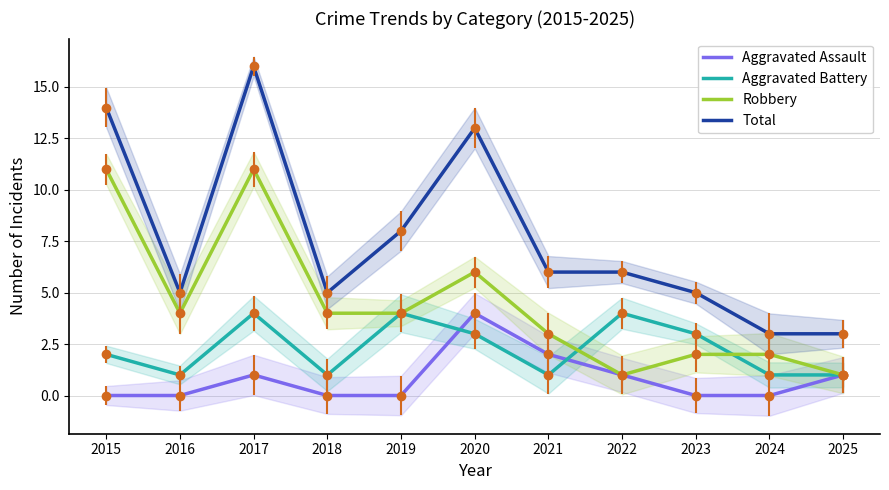

At how many categories does at least one series exceed 5?

6